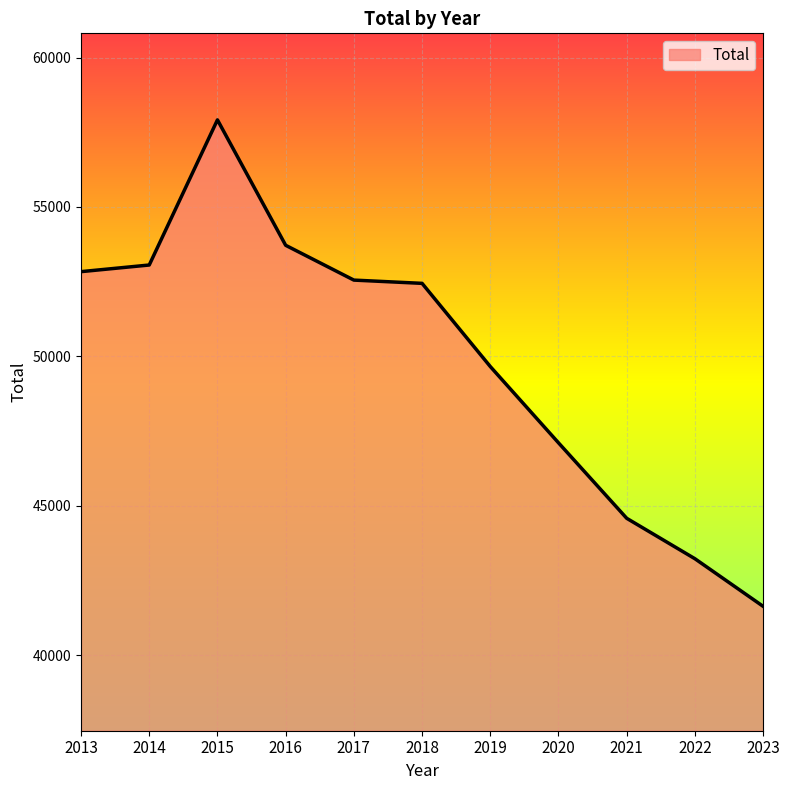

True or false: the data has more than 0 interior local peaks.

True